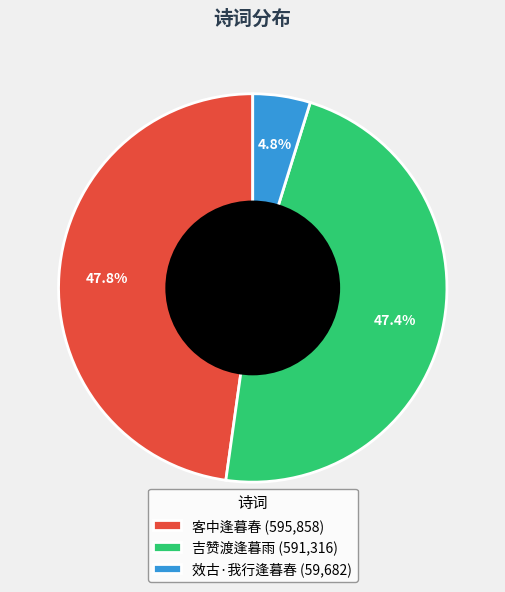

True or false: 吉赞渡逢暮雨 accounts for 47% of the total.

True